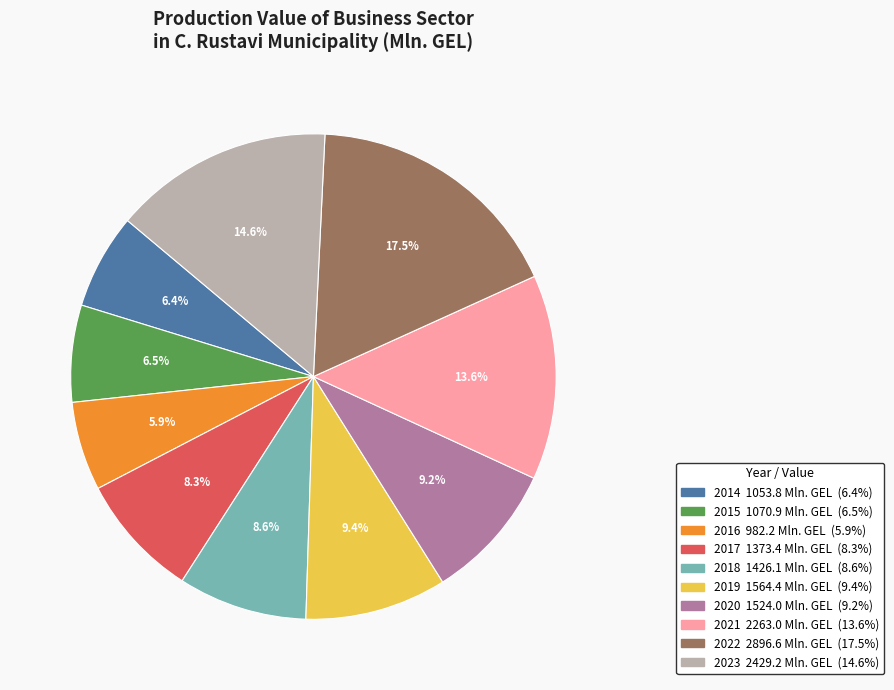

What portion of the pie excludes 2023?

85.4%